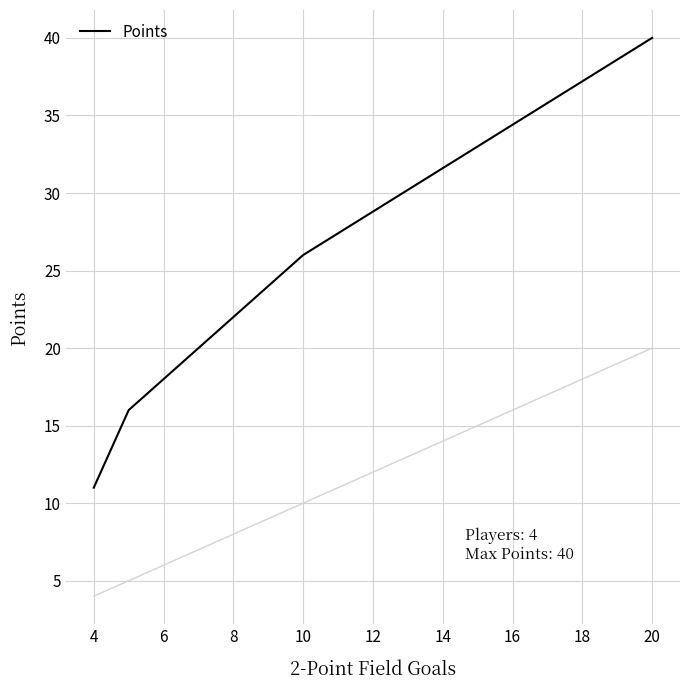

What is the smallest value displayed?

11